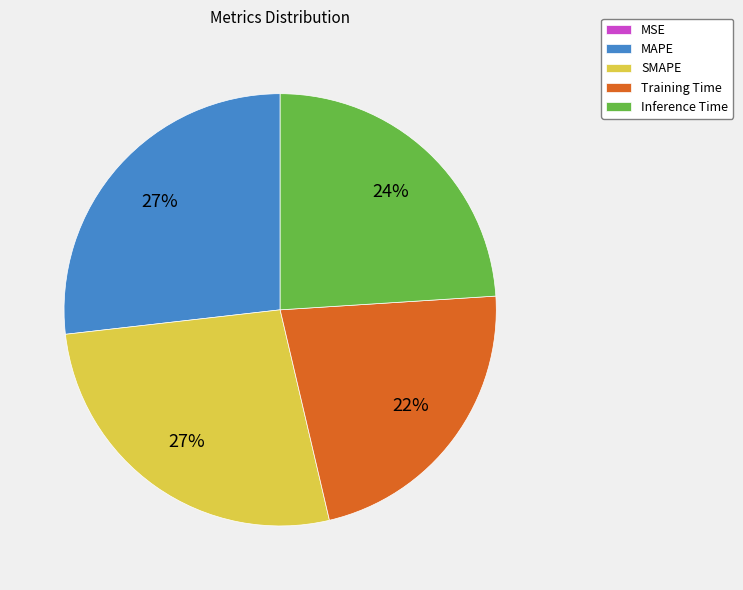

Is it true that SMAPE is 27% of the pie?

True